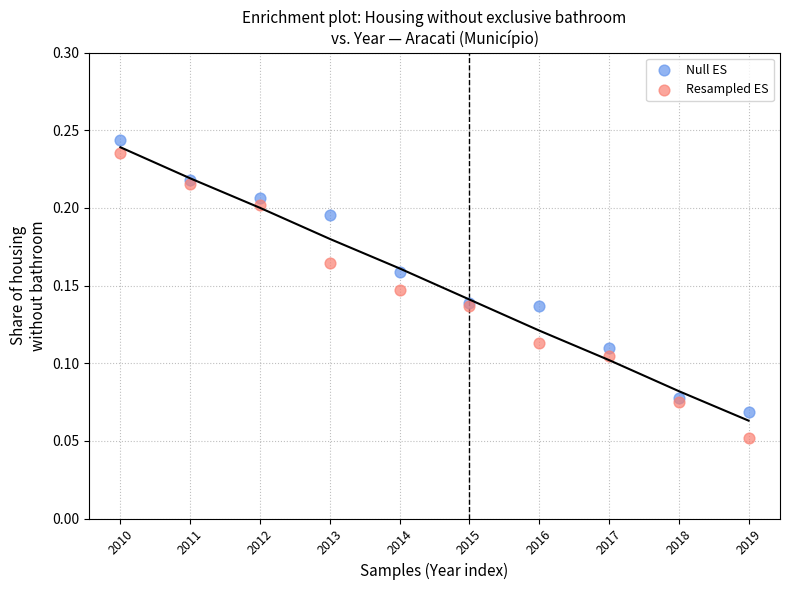

Which series has the largest Y range (max minus min)?

Resampled ES